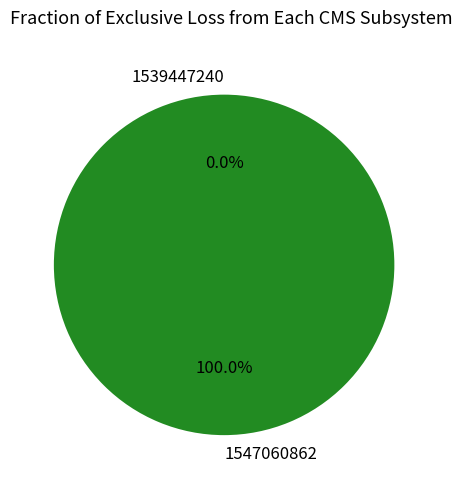

Rank the categories by value from lowest to highest.

1539447240, 1547060862